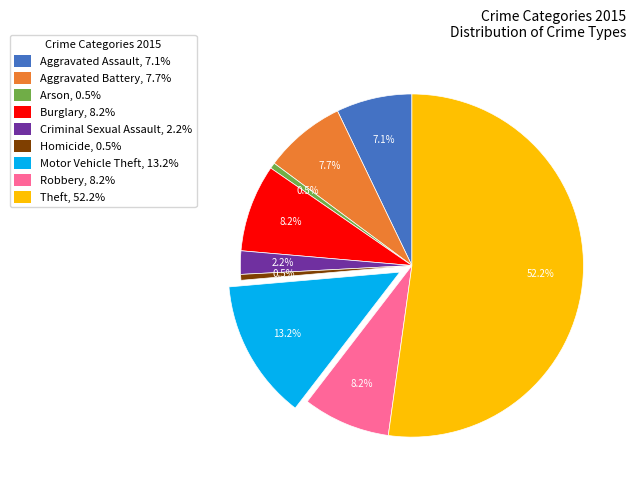

How many slices are in this pie chart?

9